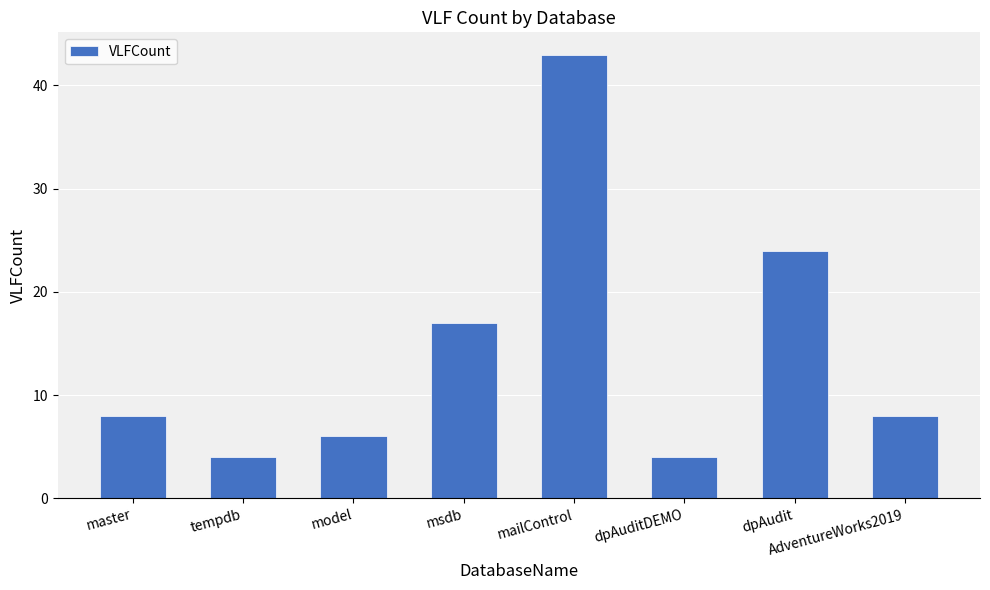

What is the label of the 4th bar from the right?

mailControl